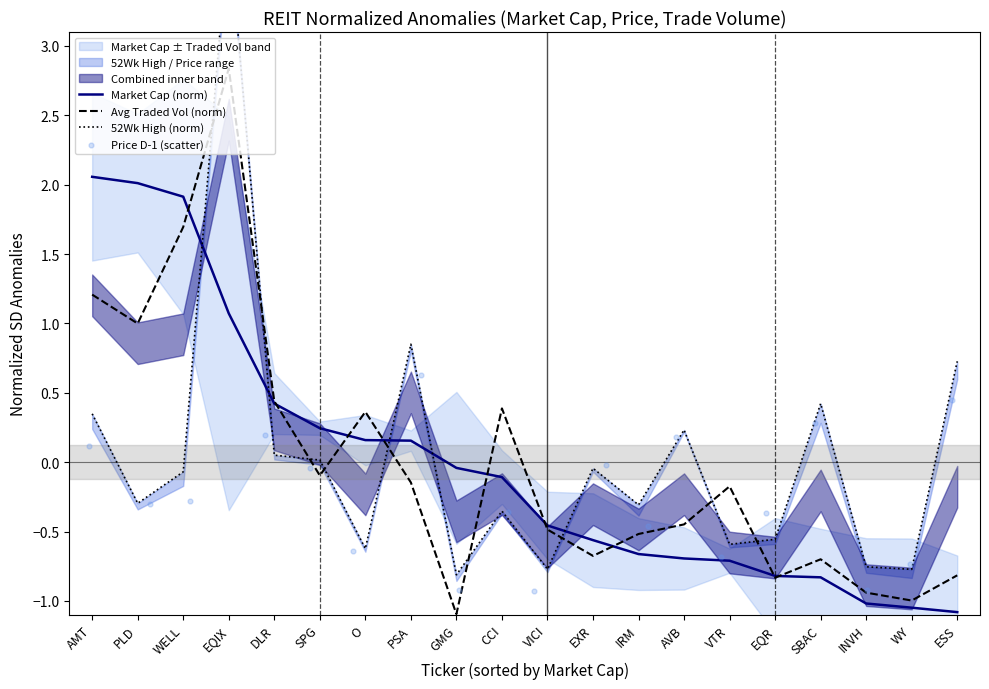

What are all the series names shown in the legend?

Market Cap (norm), Avg Traded Vol (norm), 52Wk High (norm), Price D-1 (scatter)